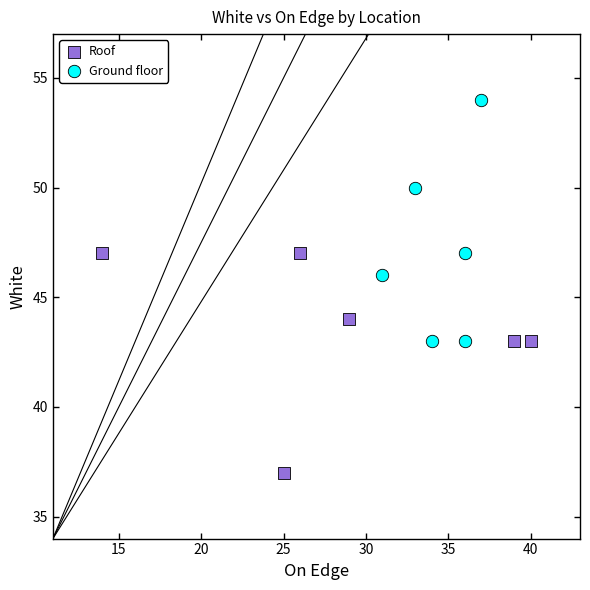

Which series reaches the maximum Y coordinate?

Ground floor